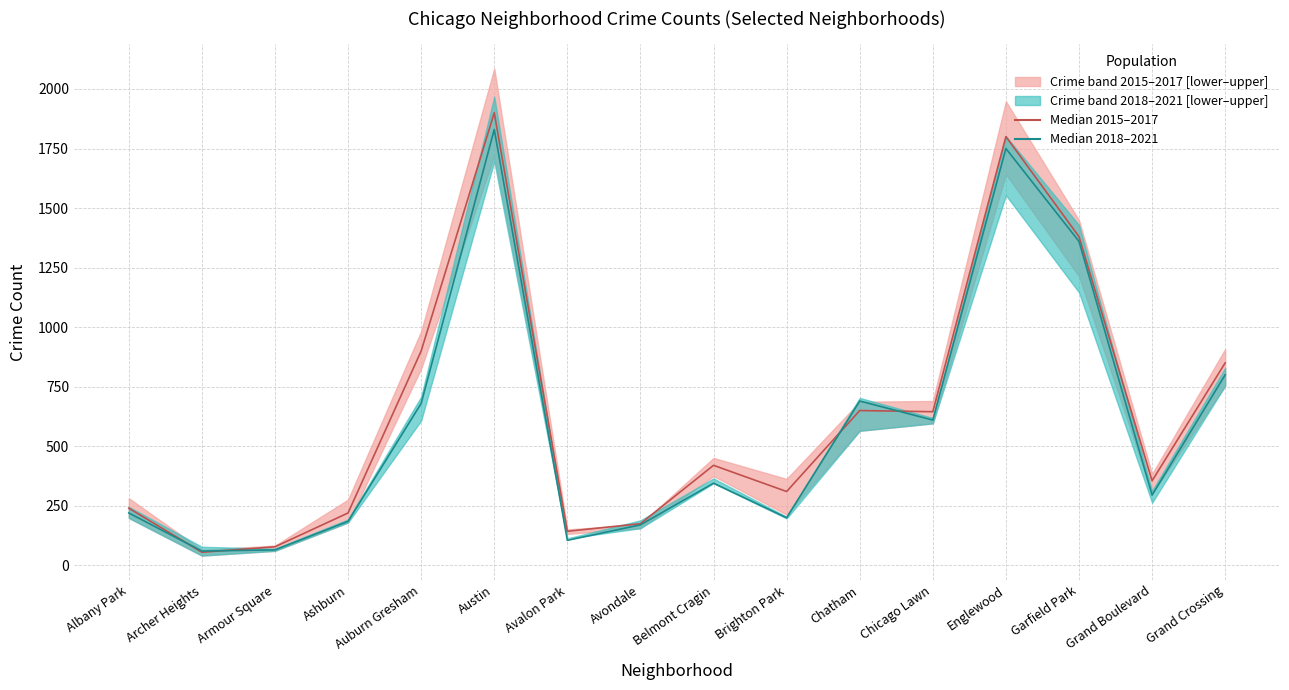

What is the difference between the Median 2015–2017 values at Chatham and Avalon Park?

507